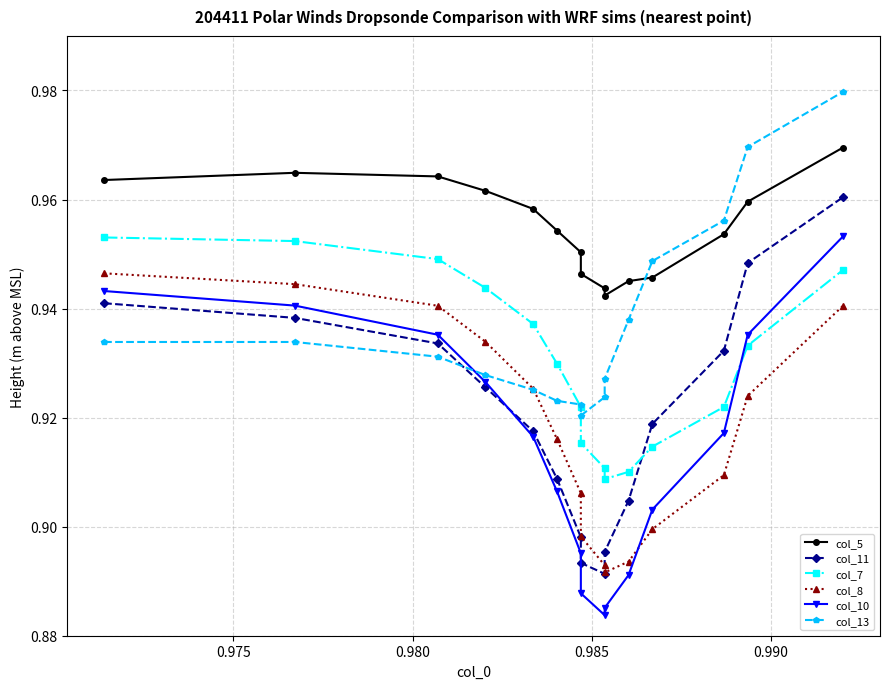

True or false: col_7 and col_5 cross at least once.

False